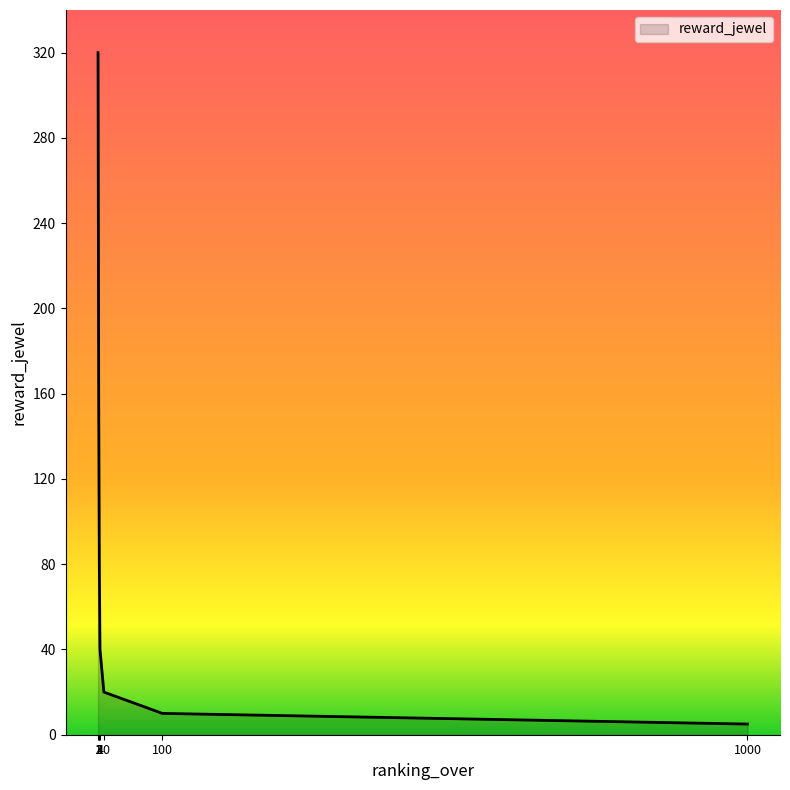

What is the average value?

91